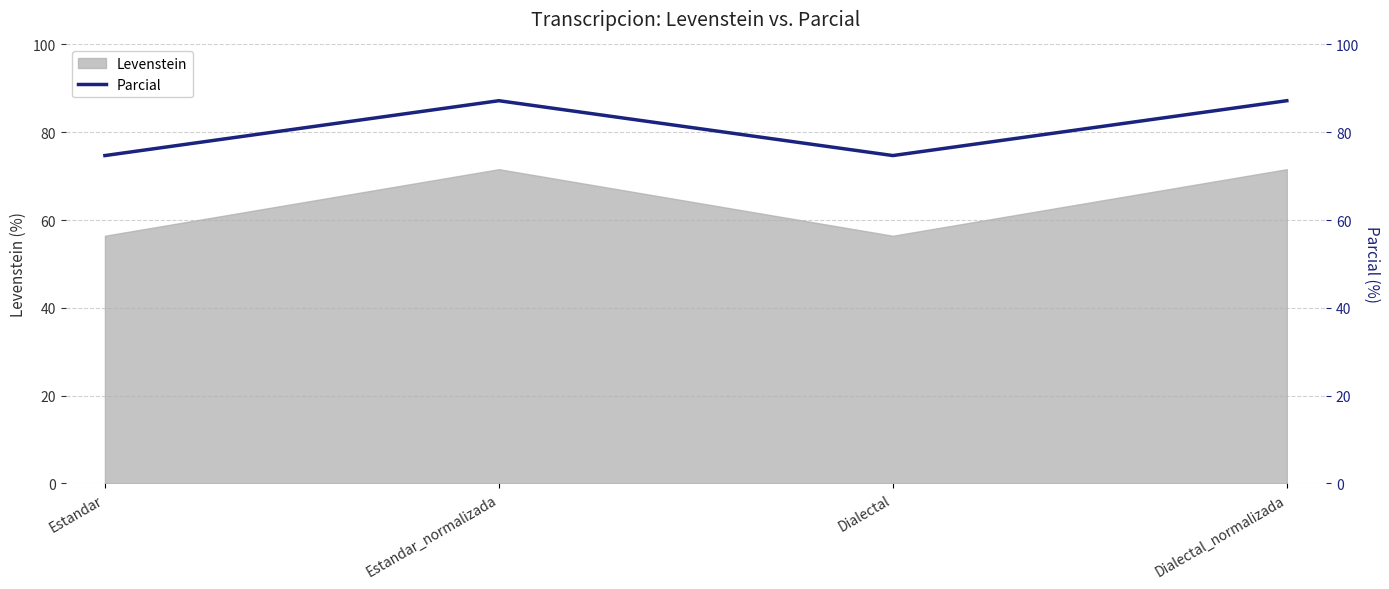

The chart shows a value of 74.7 at Dialectal. True or false?

True